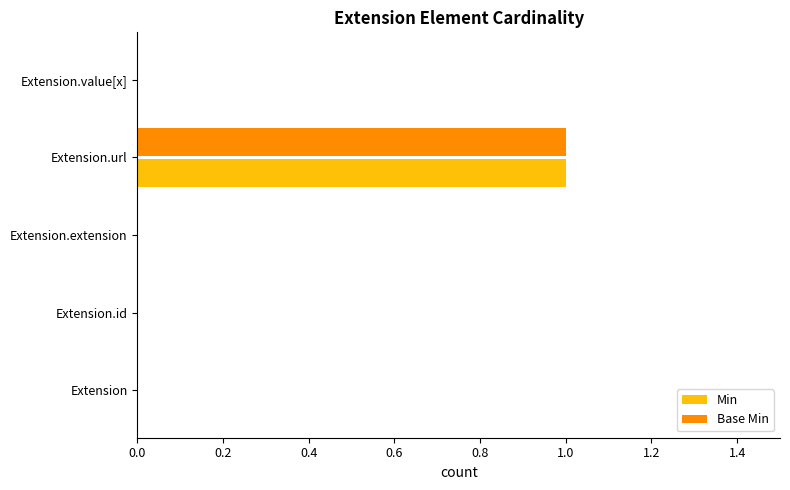

True or false: Base Min has a value of 0 at Extension.id.

True